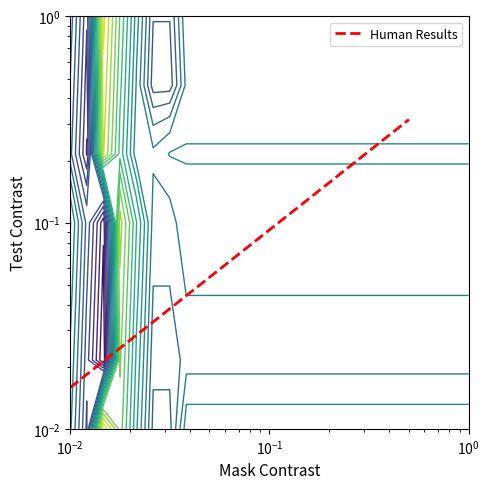

What is the difference between the second highest and second lowest values?

0.2